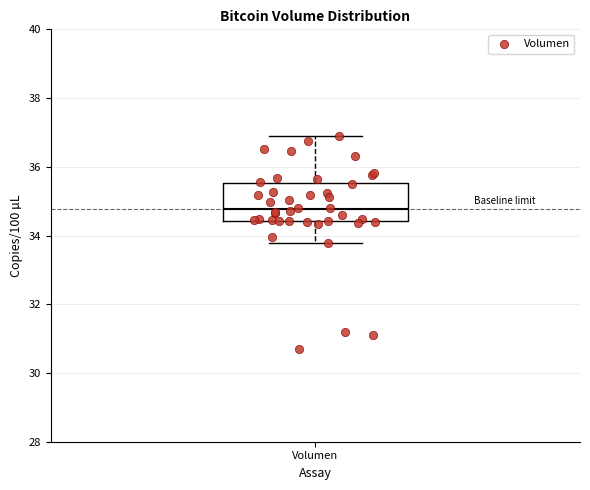

Read this box plot against the y-axis: the position of the median line, the range covered by the box, and the ends of both whiskers. The values are not printed on the chart, so give them approximately, as read against the axis.

median 34.8, box 34.4 to 35.6, whiskers 33.8 to 36.8